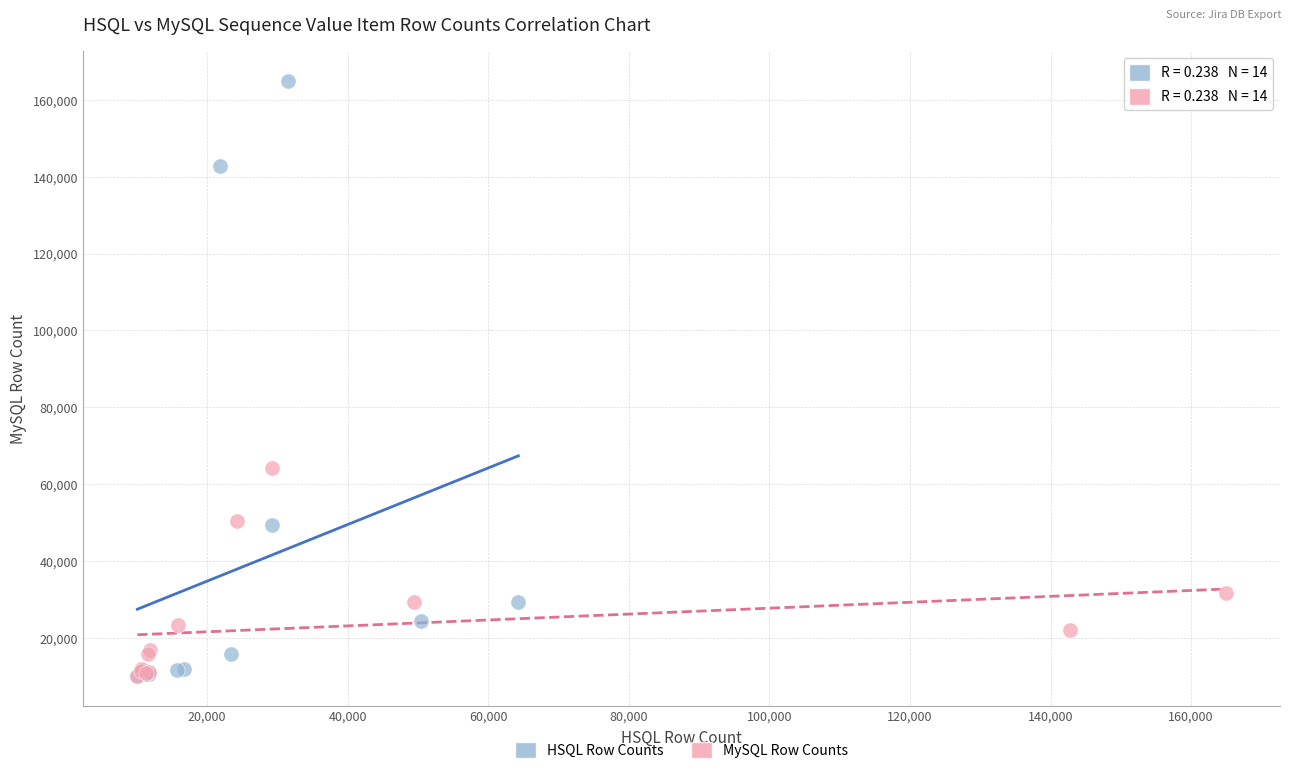

Which series has the largest Y range (max minus min)?

HSQL Row Counts